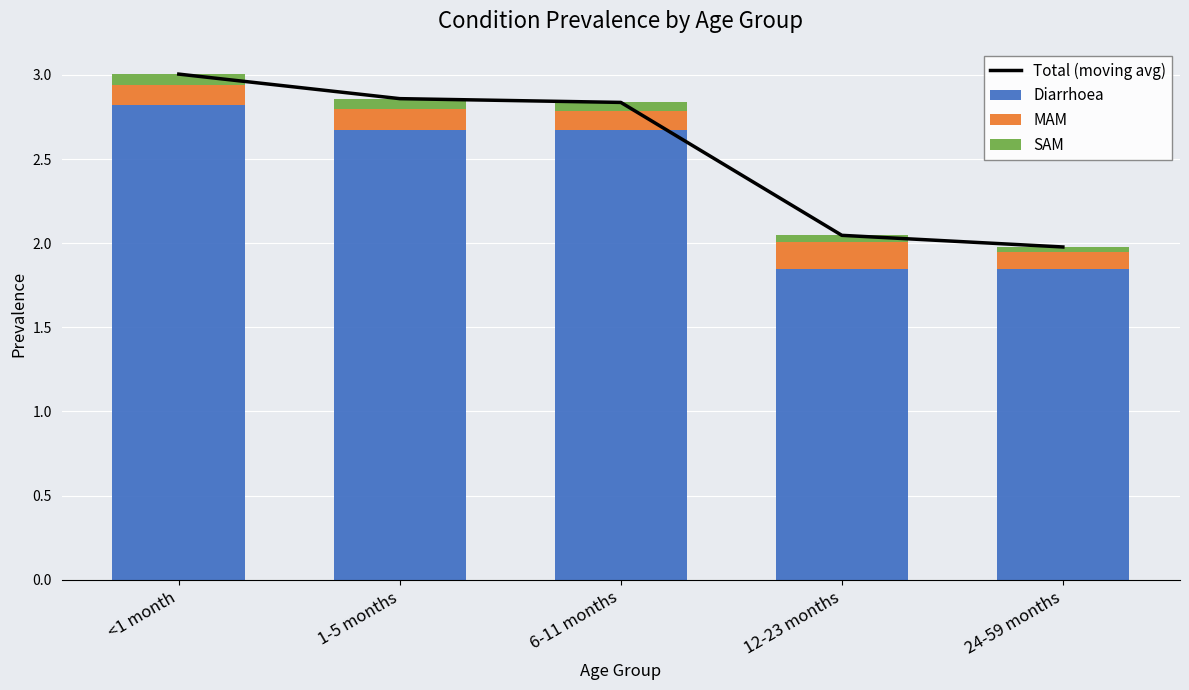

What is the label of the 2nd bar from the left?

1-5 months